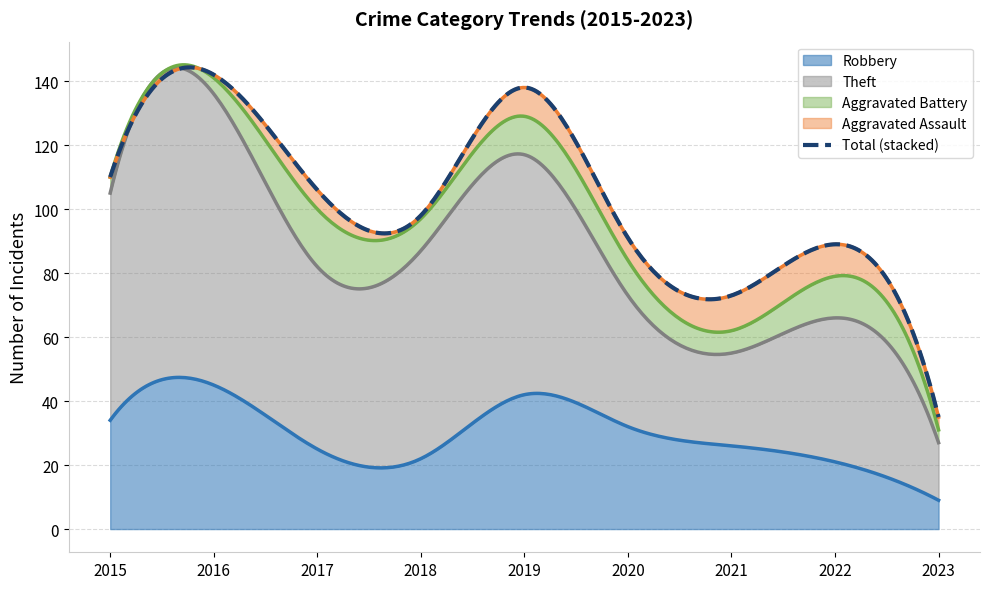

Rank the series at 2021 from lowest to highest value.

Aggravated Battery, Aggravated Assault, Robbery, Theft